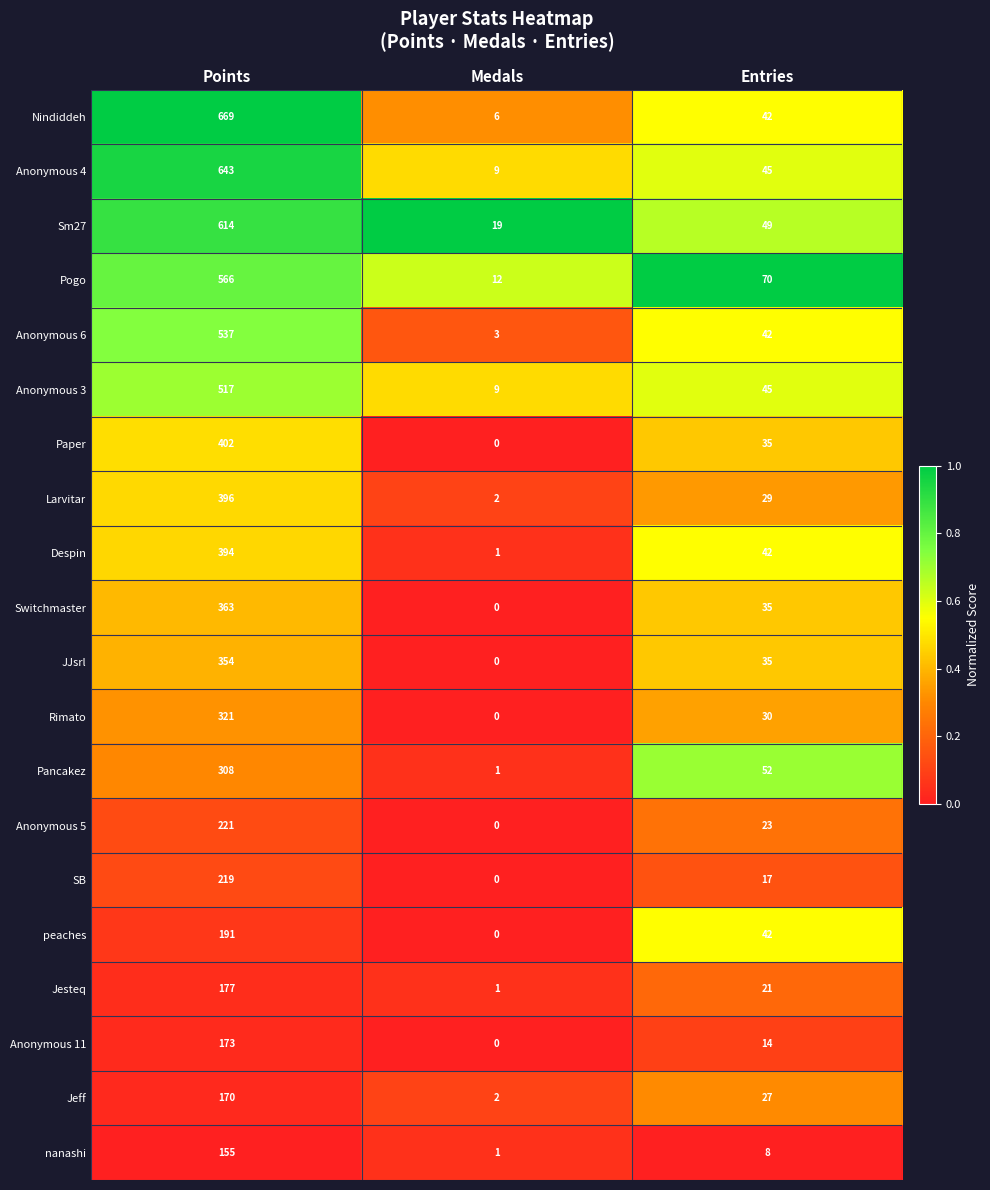

What is the sum of all Anonymous 4 values?

697